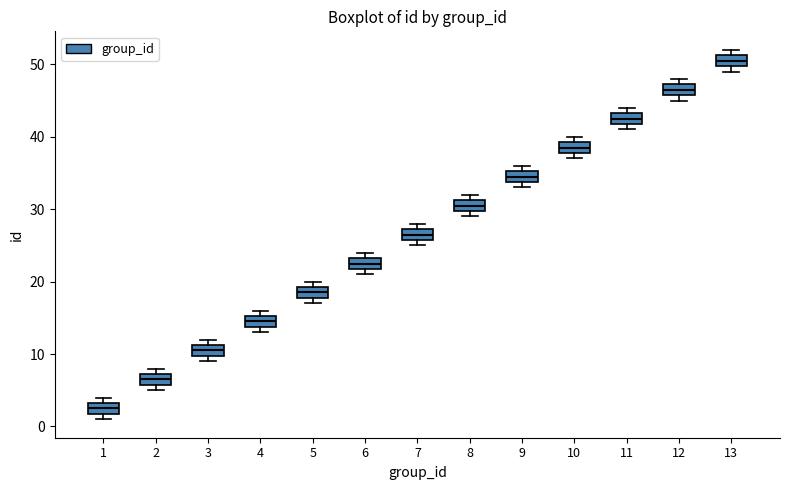

Reading left to right, transcribe this box plot: for each box, give where its median line is, the range the box spans, and where its two whiskers end, as read against the y-axis. The values are not printed on the chart, so give them approximately, as read against the axis.

1: median 3 (inside the box), box 2 to 3, whiskers 1 to 4
2: median 7 (inside the box), box 6 to 7, whiskers 5 to 8
3: median 11 (inside the box), box 10 to 11, whiskers 9 to 12
4: median 15 (inside the box), box 14 to 15, whiskers 13 to 16
5: median 19 (inside the box), box 18 to 19, whiskers 17 to 20
6: median 23 (inside the box), box 22 to 23, whiskers 21 to 24
7: median 27 (inside the box), box 26 to 27, whiskers 25 to 28
8: median 31 (inside the box), box 30 to 31, whiskers 29 to 32
9: median 35 (inside the box), box 34 to 35, whiskers 33 to 36
10: median 39 (inside the box), box 38 to 39, whiskers 37 to 40
11: median 43 (inside the box), box 42 to 43, whiskers 41 to 44
12: median 47 (inside the box), box 46 to 47, whiskers 45 to 48
13: median 51 (inside the box), box 50 to 51, whiskers 49 to 52